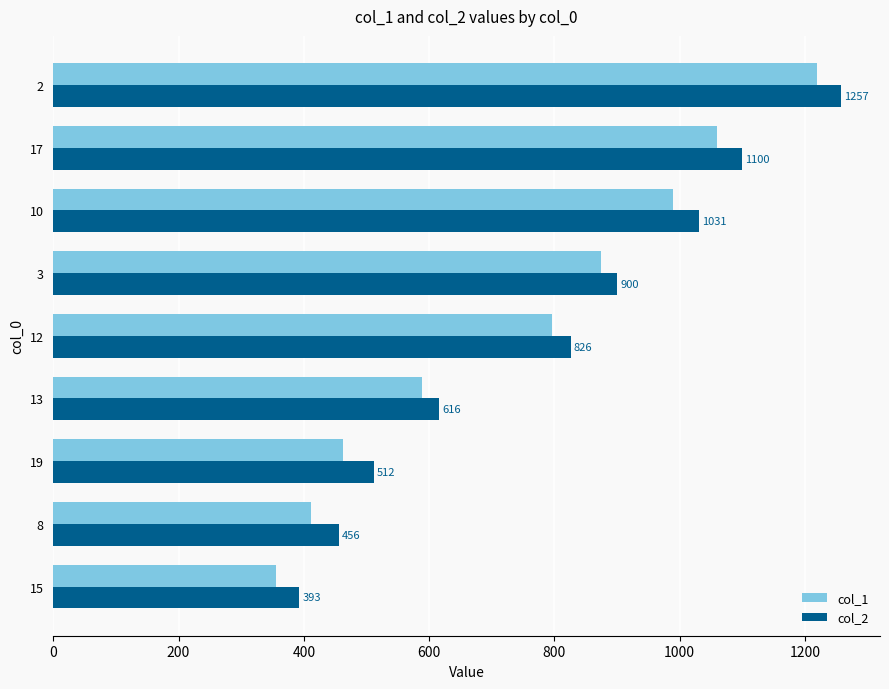

What is the difference between the second highest and minimum values in the col_2 series?

707